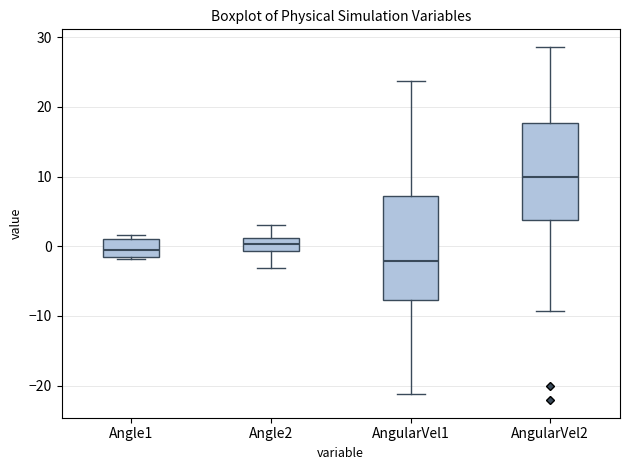

Comparing the boxes themselves (not the whiskers), which one is the tallest?

AngularVel1